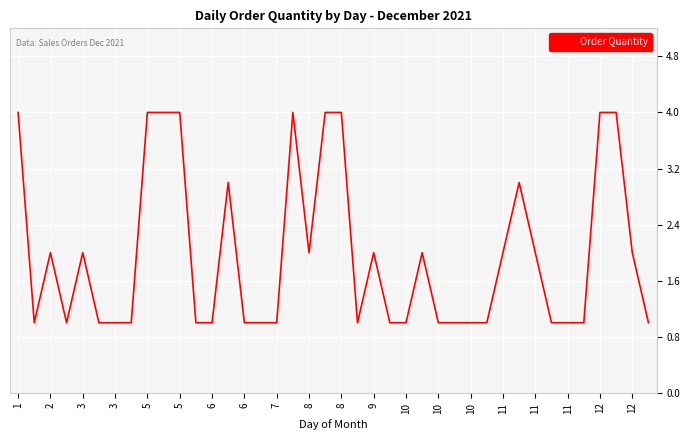

What is the difference between the maximum and minimum values?

3